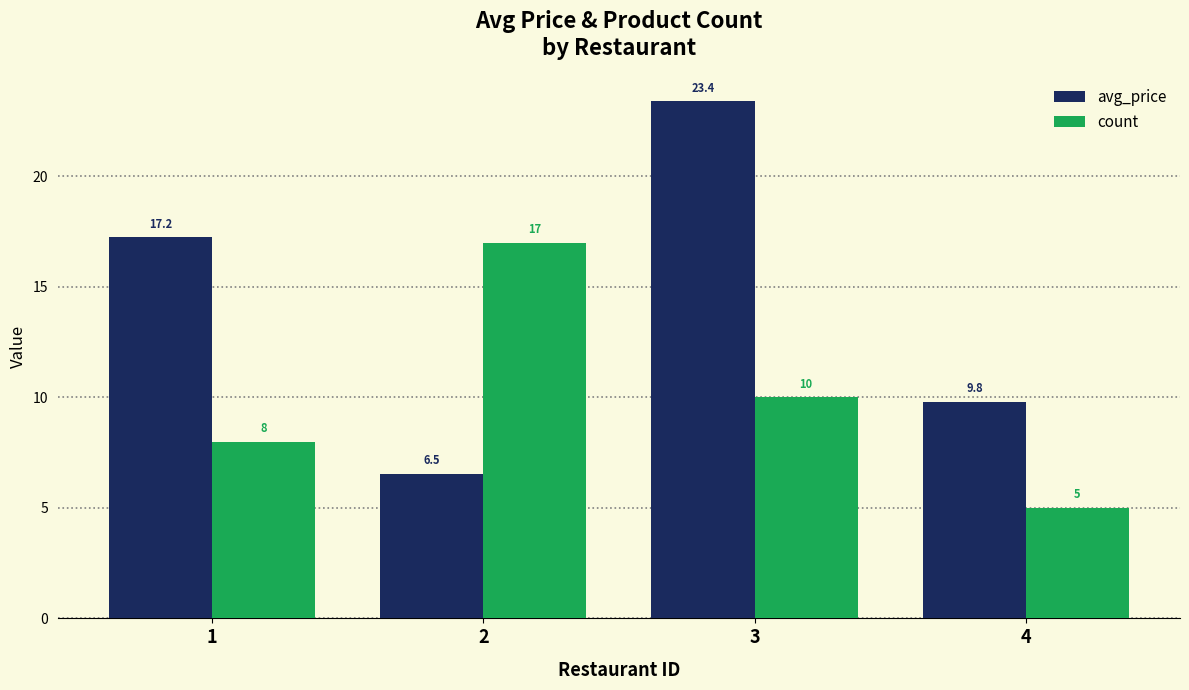

What is the lowest value of the avg_price series?

6.5